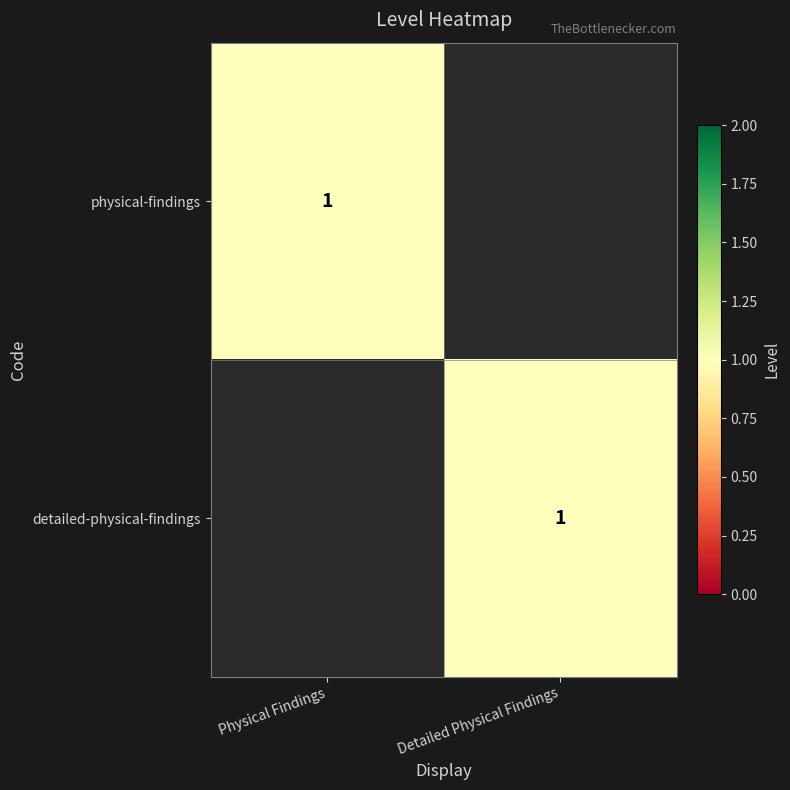

True or false: detailed-physical-findings has a value of 1 at Detailed Physical Findings.

True